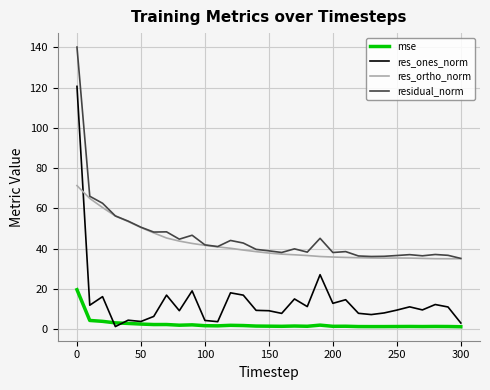

What is the maximum value for res_ortho_norm?

71.3